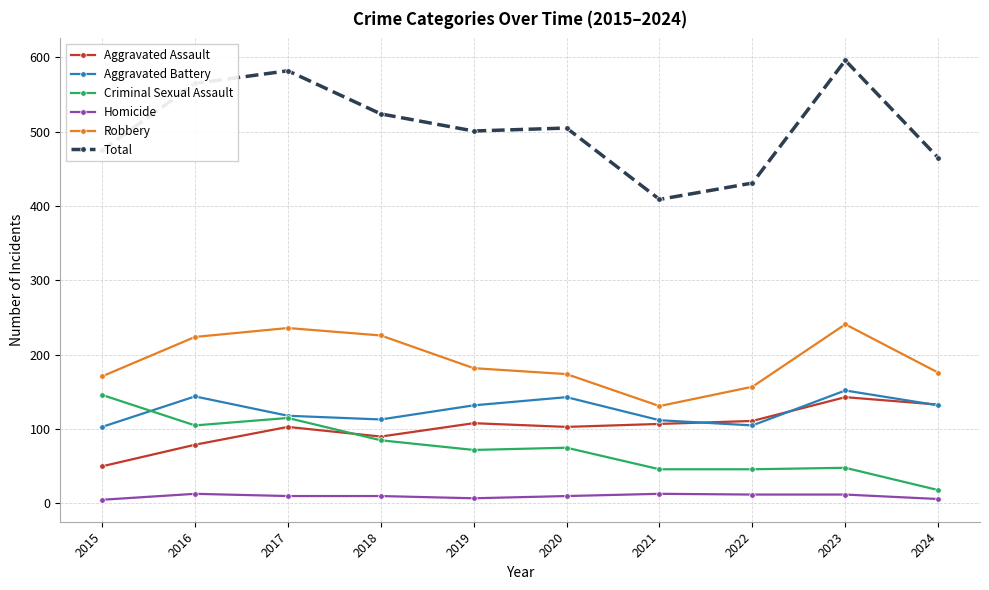

What is the minimum value shown in the chart?

5